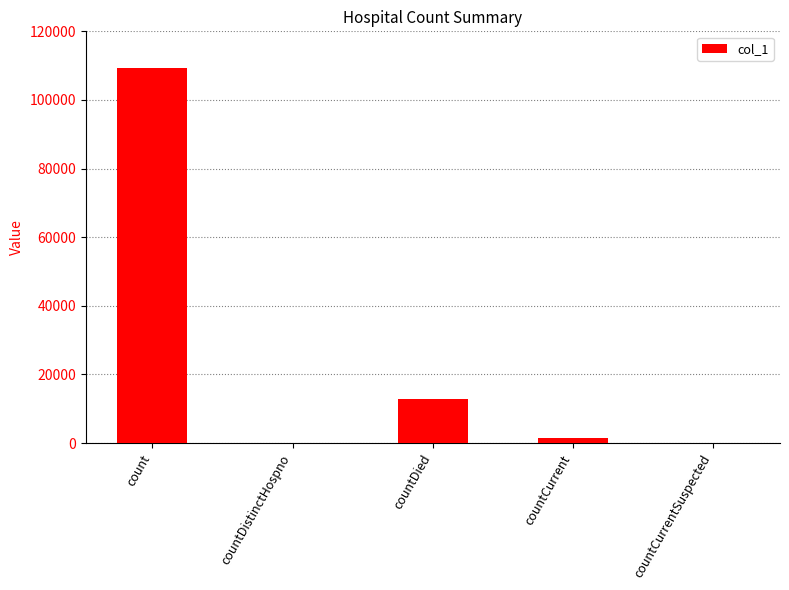

How many series are shown in this chart?

1